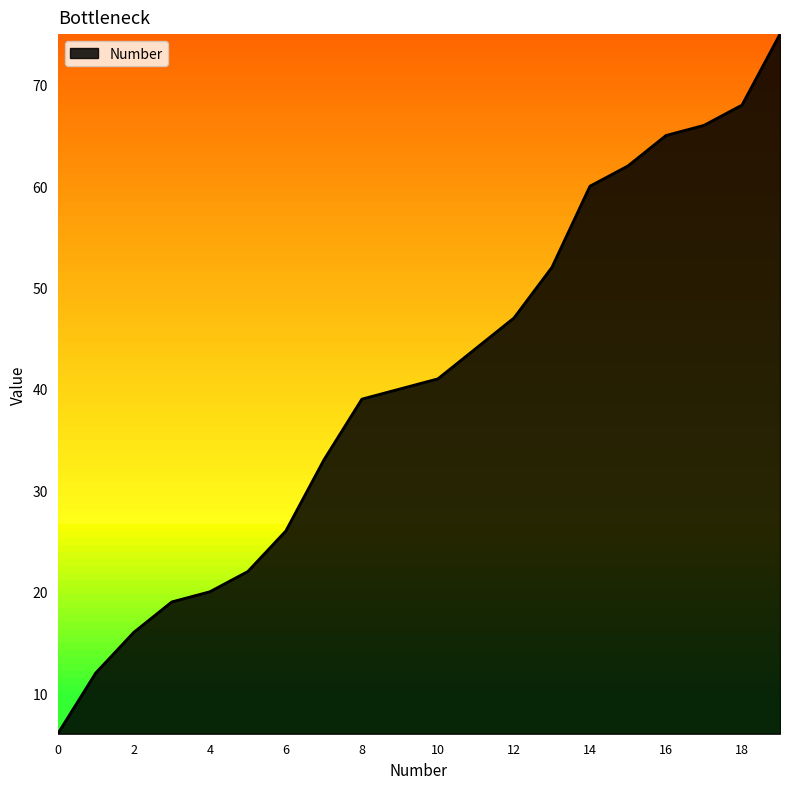

What is the difference between the maximum and minimum values?

69